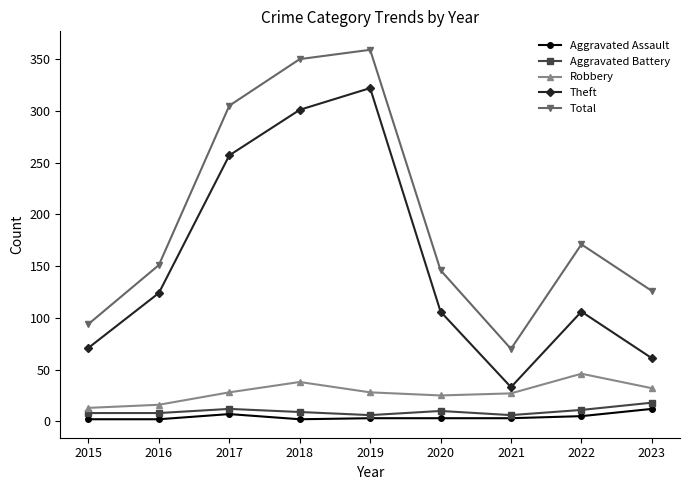

What is the lowest value of the Robbery series?

13